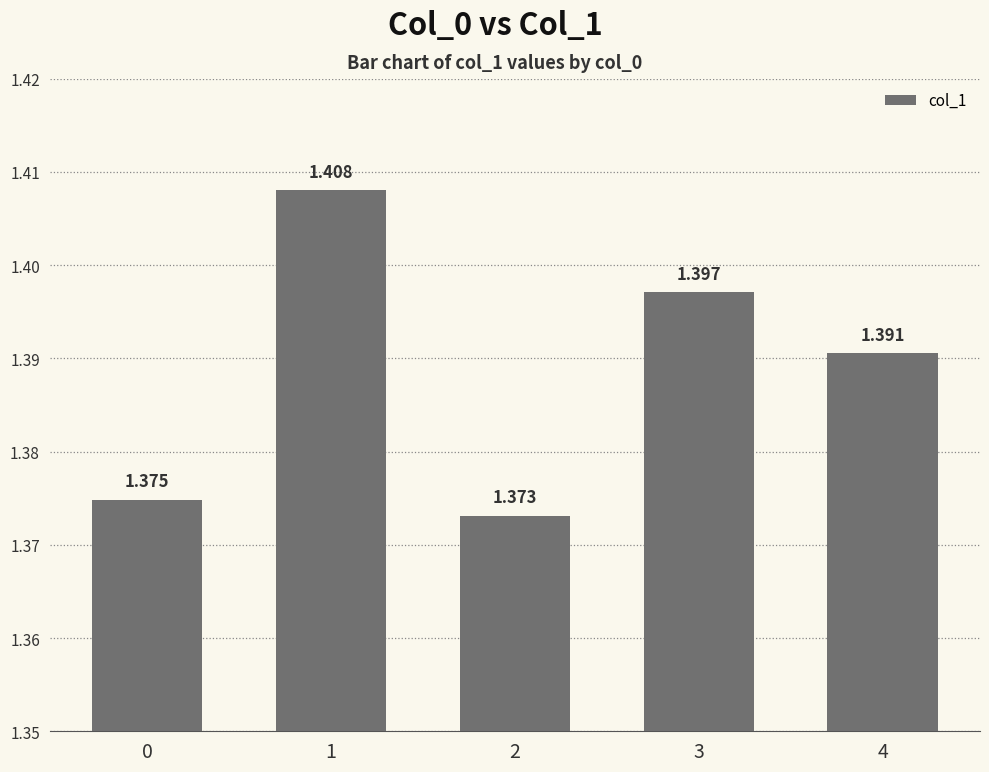

Rank the categories by value from lowest to highest.

2, 0, 4, 3, 1